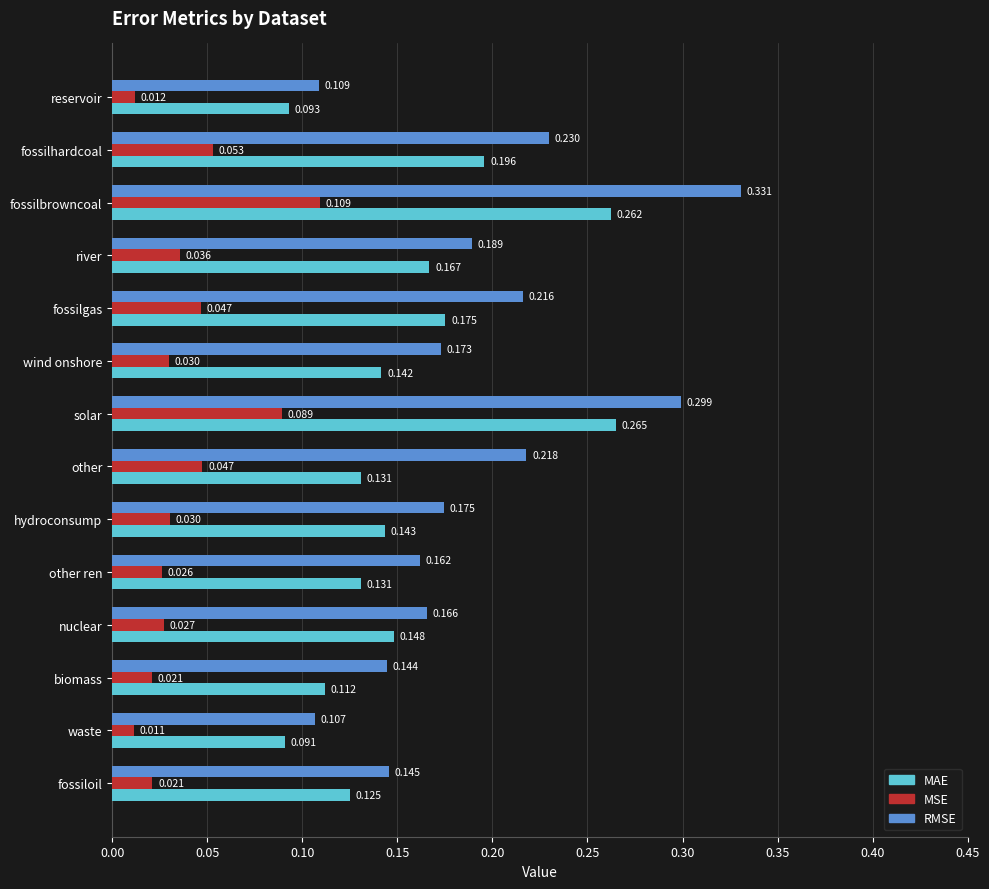

Which series has the widest spread of values?

RMSE